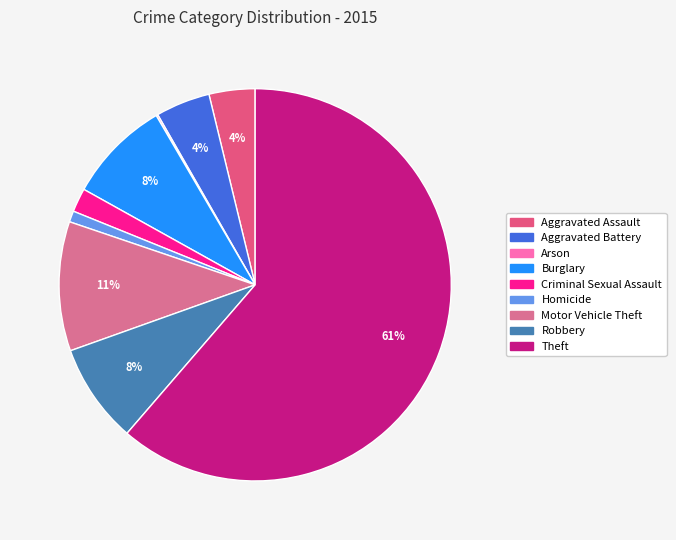

Count the number of slices in the pie.

9